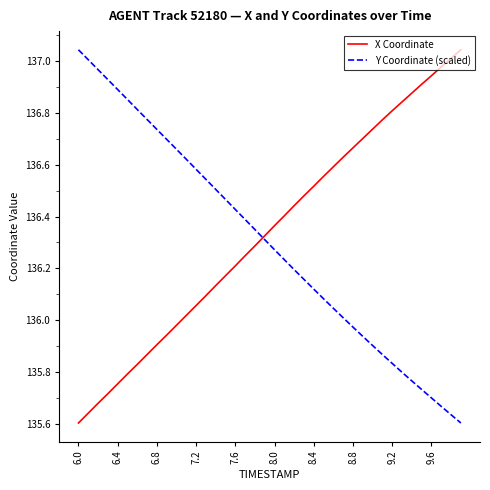

At how many categories does at least one series exceed 135?

40